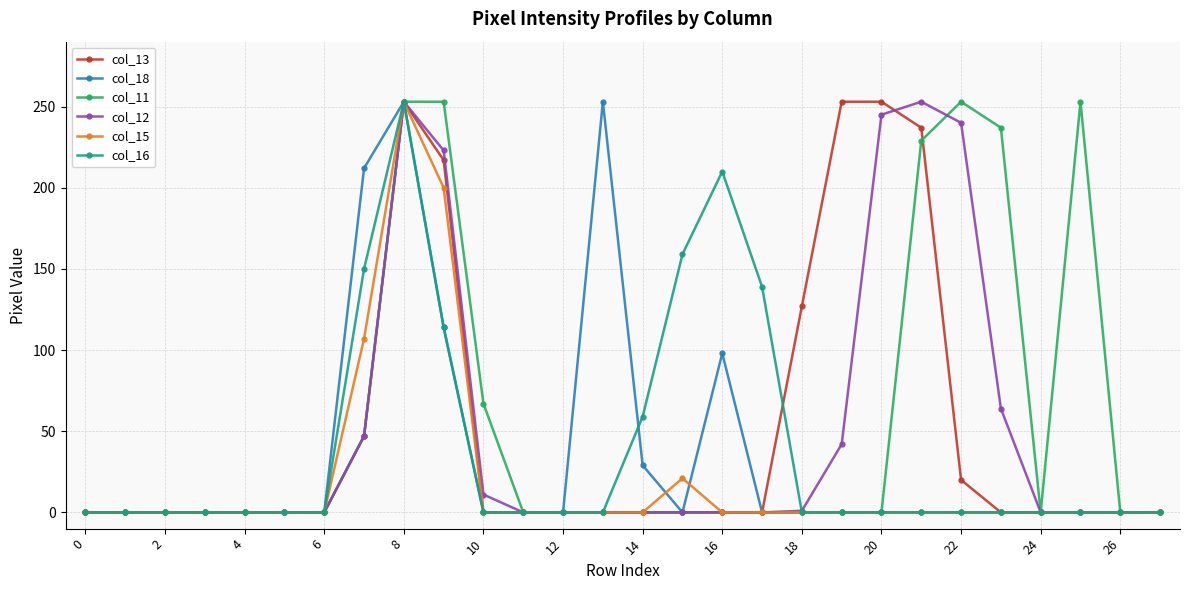

True or false: col_18 has more than 1 points higher than both neighbors.

True